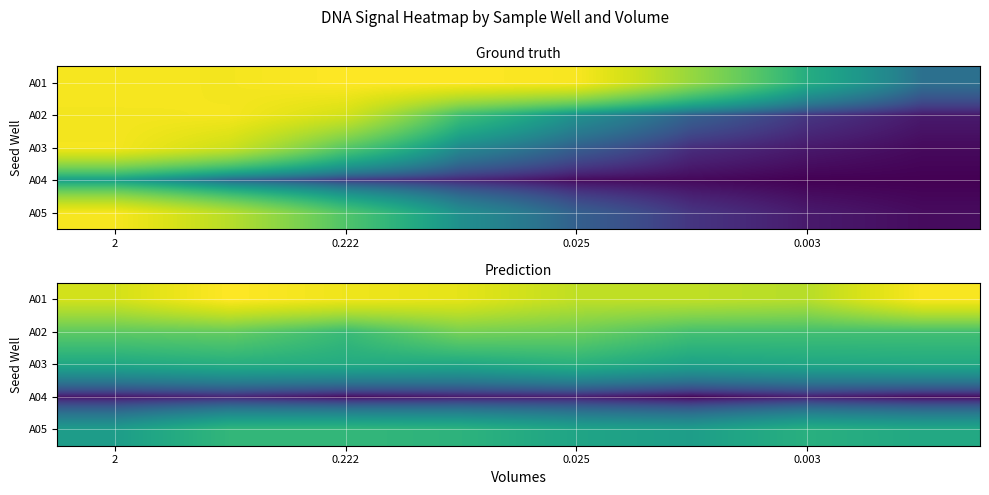

The value of A02 at 2 is 152739.3. True or false?

False